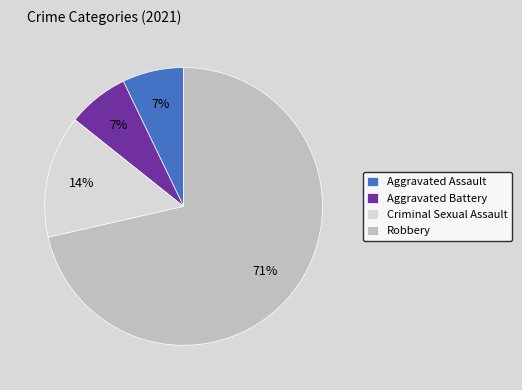

What is the largest slice in the pie chart?

Robbery